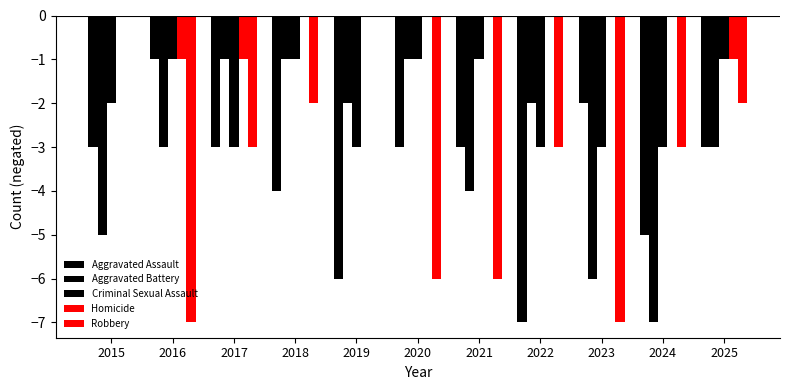

Reading left to right, list all the values displayed in this chart.

Aggravated Assault: -3	-1	-3	-4	-6	-3	-3	-7	-2	-5	-3
Aggravated Battery: -5	-3	-1	-1	-2	-1	-4	-2	-6	-7	-3
Criminal Sexual Assault: -2	-1	-3	-1	-3	-1	-1	-3	-3	-3	-1
Homicide: 0	-1	-1	0	0	0	0	0	0	0	-1
Robbery: 0	-7	-3	-2	0	-6	-6	-3	-7	-3	-2